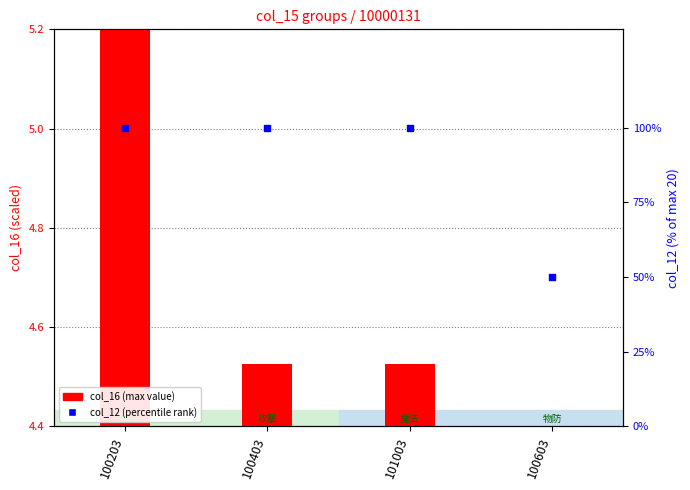

Which series reaches the maximum Y coordinate?

col_12 (percentile)